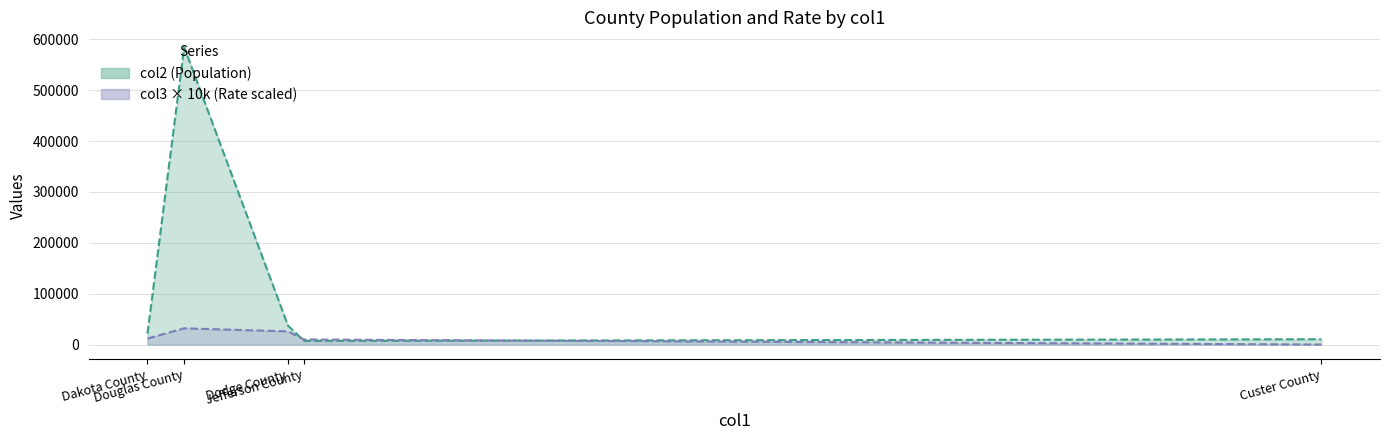

What is the difference between the second highest and second lowest values?

26622